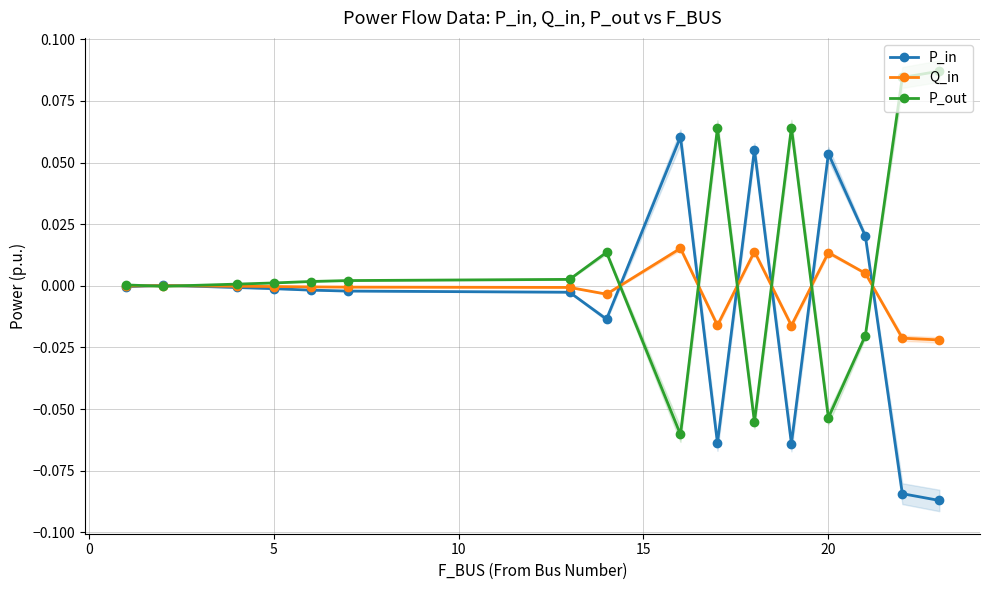

Which series has the largest range (max minus min)?

P_in